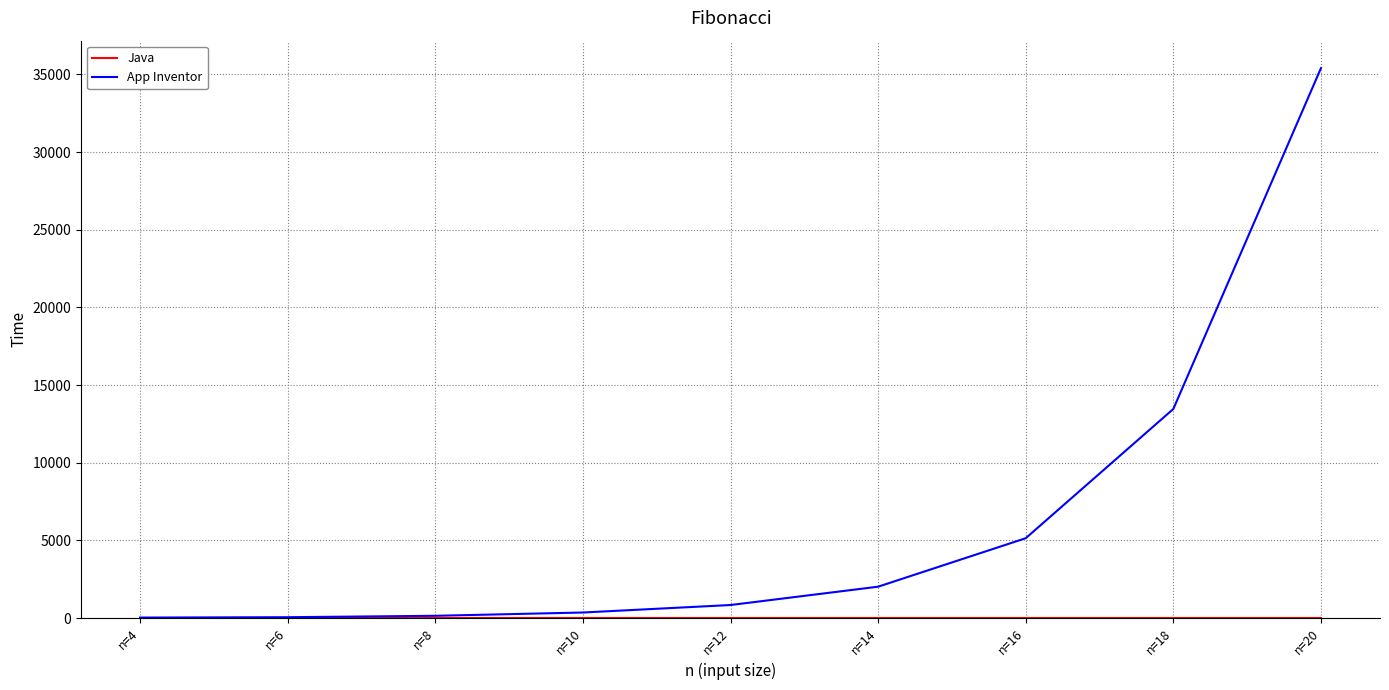

At which category is the sum across all series the highest?

n=20